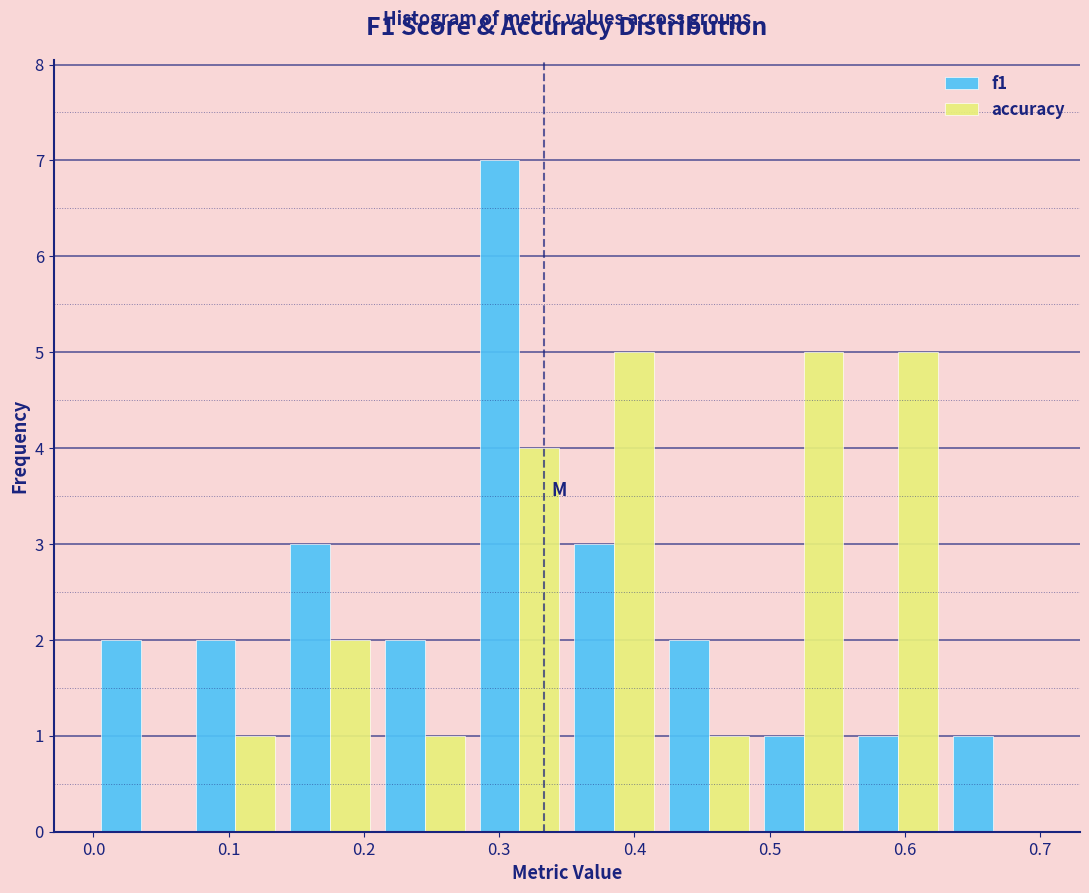

Reading left to right, list every range on the x-axis with the height of the bar of each series over it. The values are not printed on the chart, so give them approximately, as read against the axis.

0.00 to 0.07: f1=2	accuracy=0
0.07 to 0.14: f1=2	accuracy=1
0.14 to 0.21: f1=3	accuracy=2
0.21 to 0.28: f1=2	accuracy=1
0.28 to 0.35: f1=7	accuracy=4
0.35 to 0.42: f1=3	accuracy=5
0.42 to 0.49: f1=2	accuracy=1
0.49 to 0.56: f1=1	accuracy=5
0.56 to 0.63: f1=1	accuracy=5
0.63 to 0.70: f1=1	accuracy=0